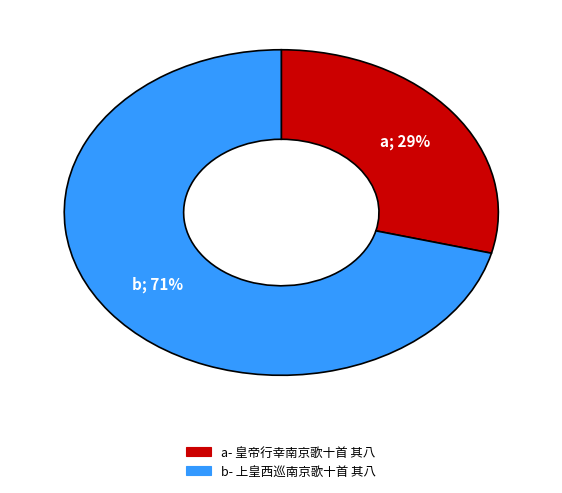

Is there a majority slice in this chart?

Yes